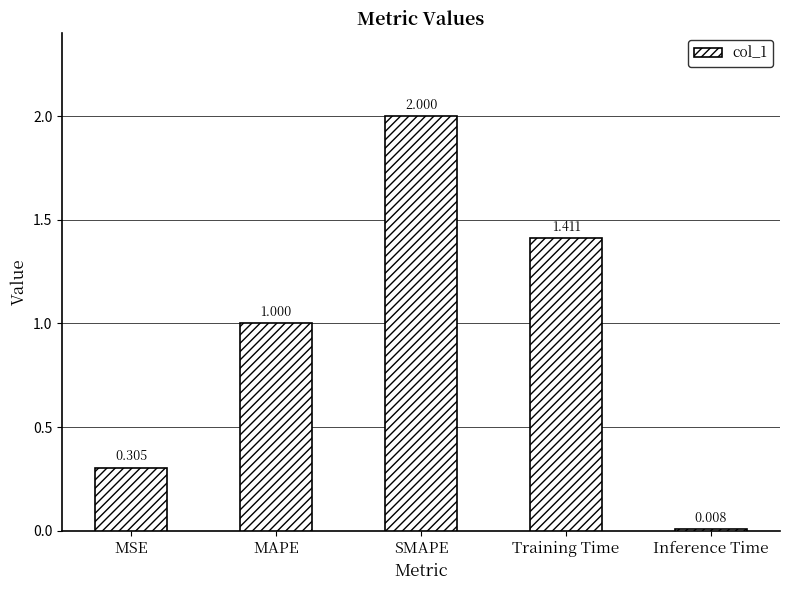

What value does the data have at SMAPE?

2.0